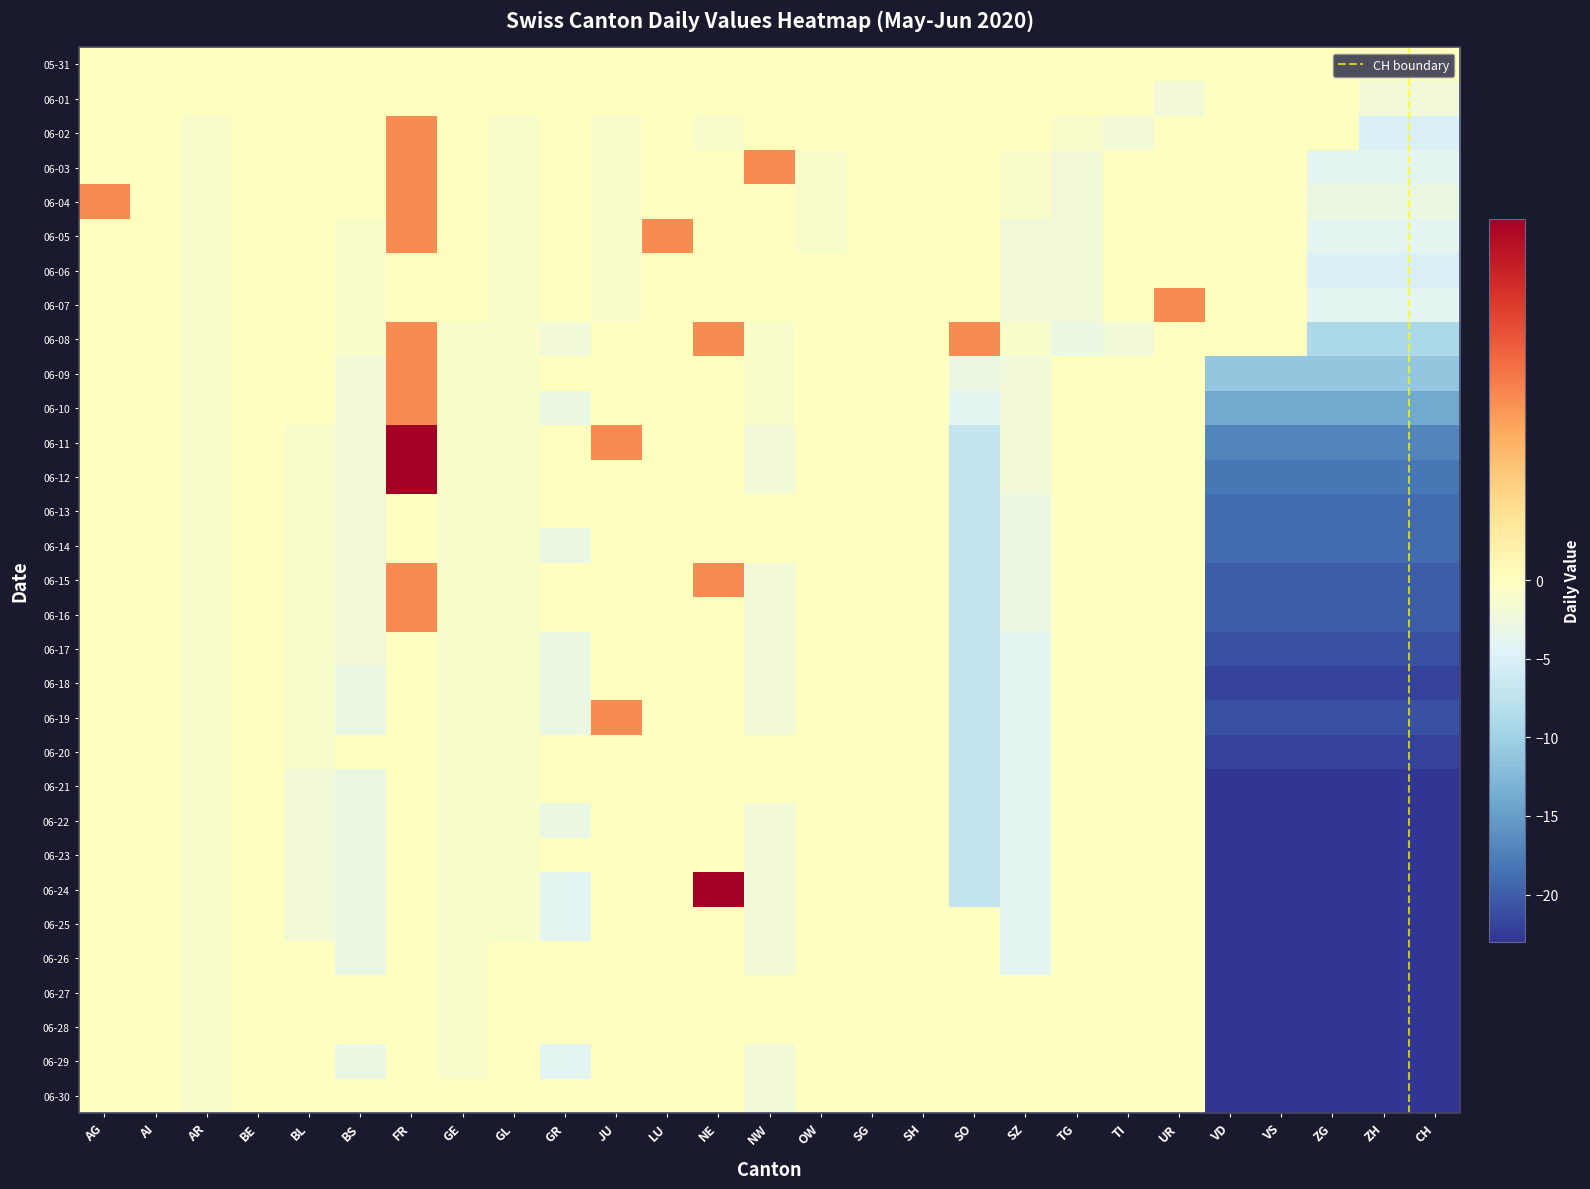

Which series has the widest spread of values?

2020-06-24